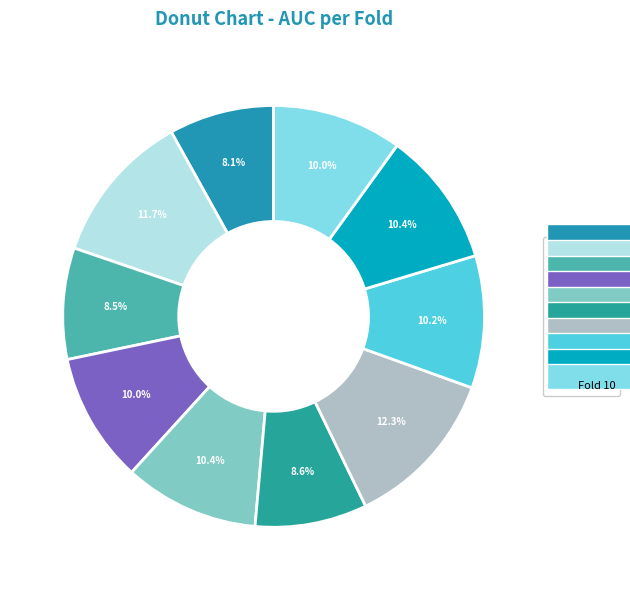

How many segments does this pie chart have?

10